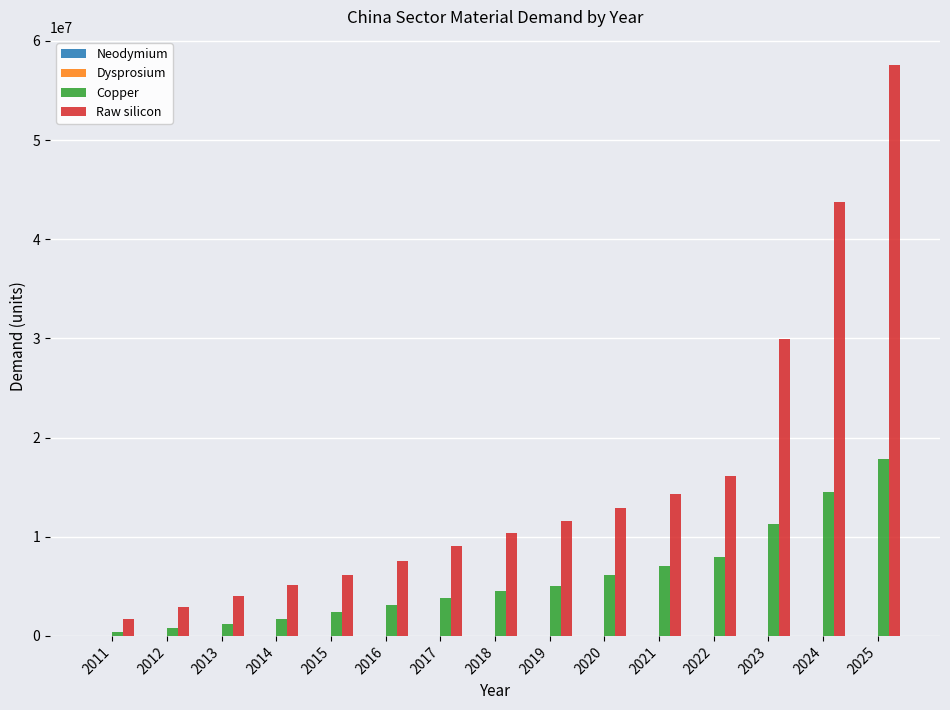

What is the maximum value for Copper?

17796076.7